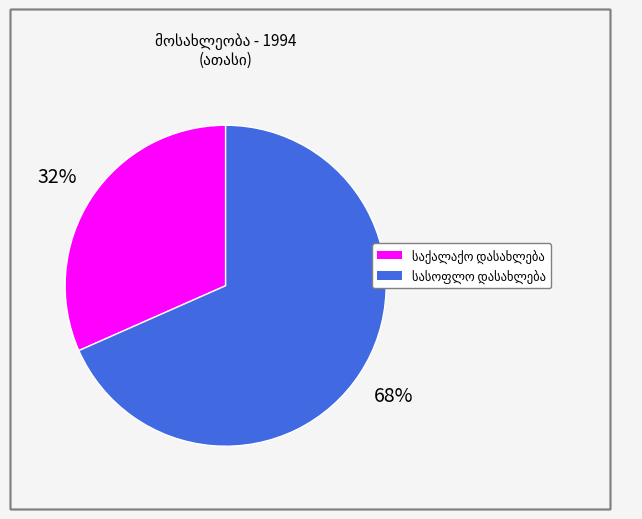

To the nearest percent, what is the average slice percentage?

50%